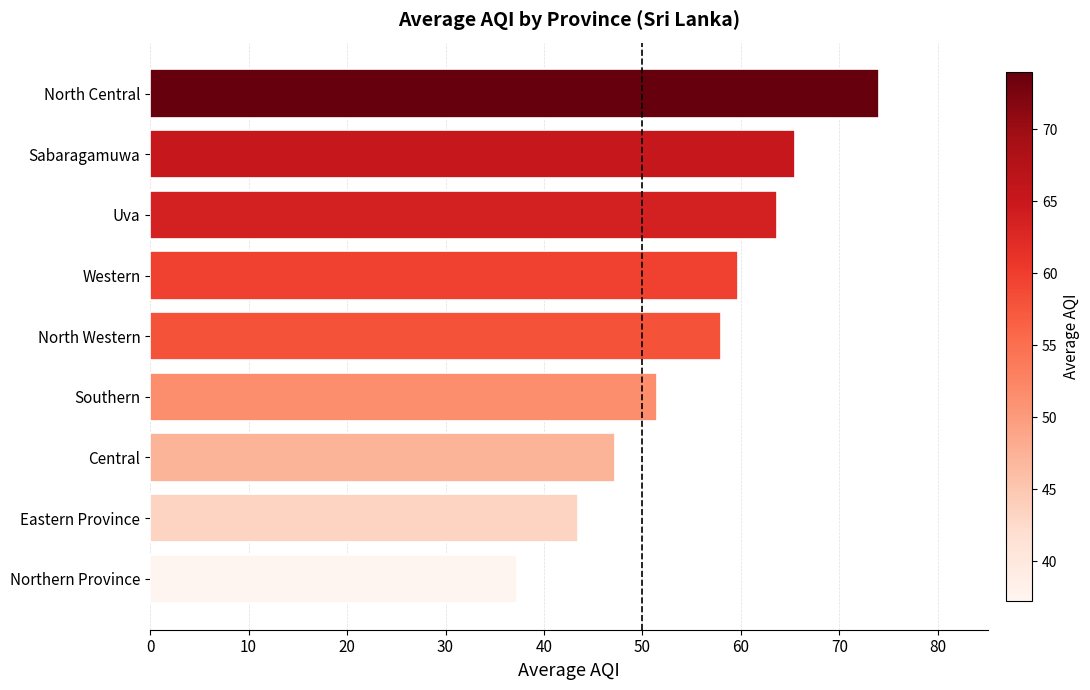

True or false: the data shows 65.5 at Sabaragamuwa.

True